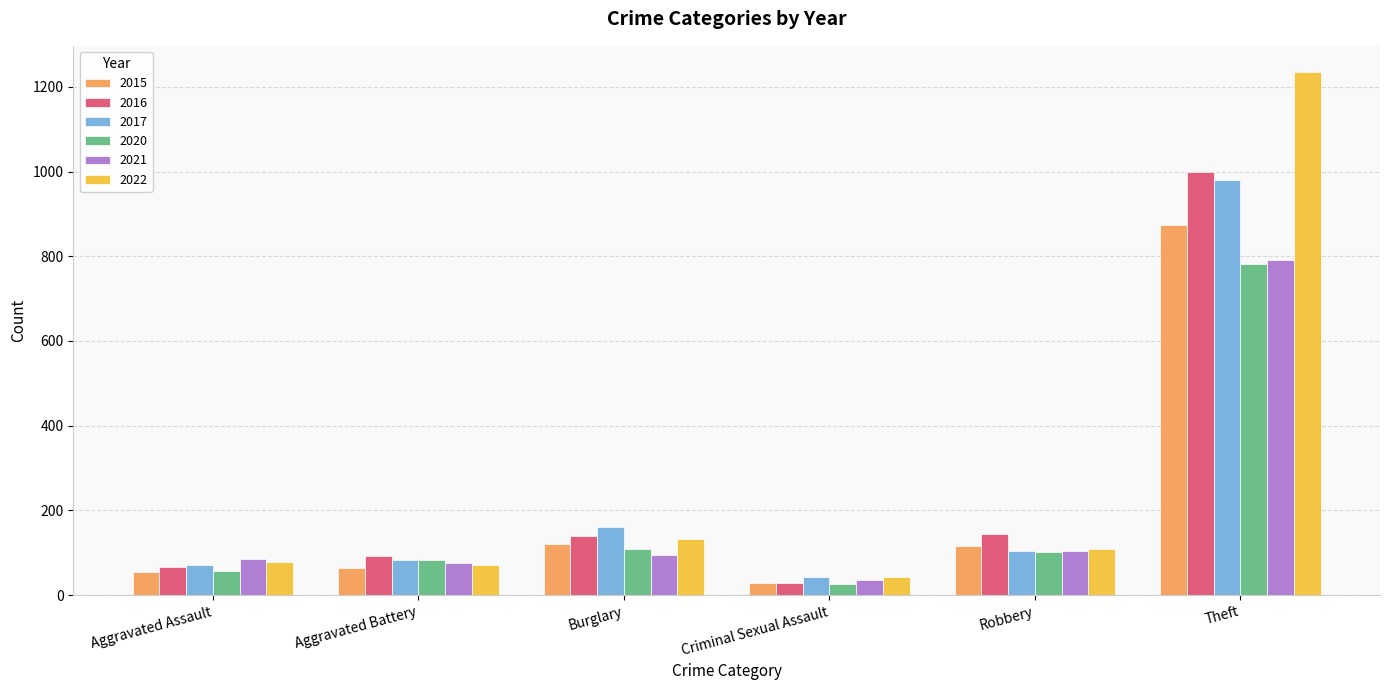

What is the label of the 2nd bar from the left?

Aggravated Battery